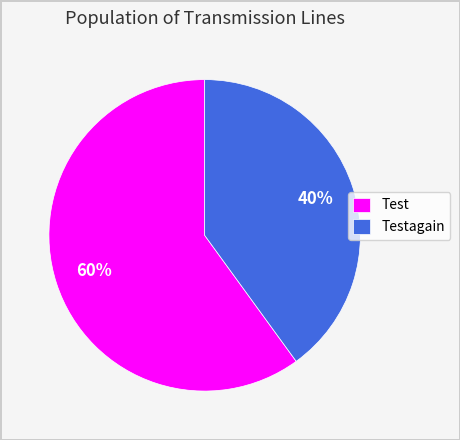

How many segments does this pie chart have?

2